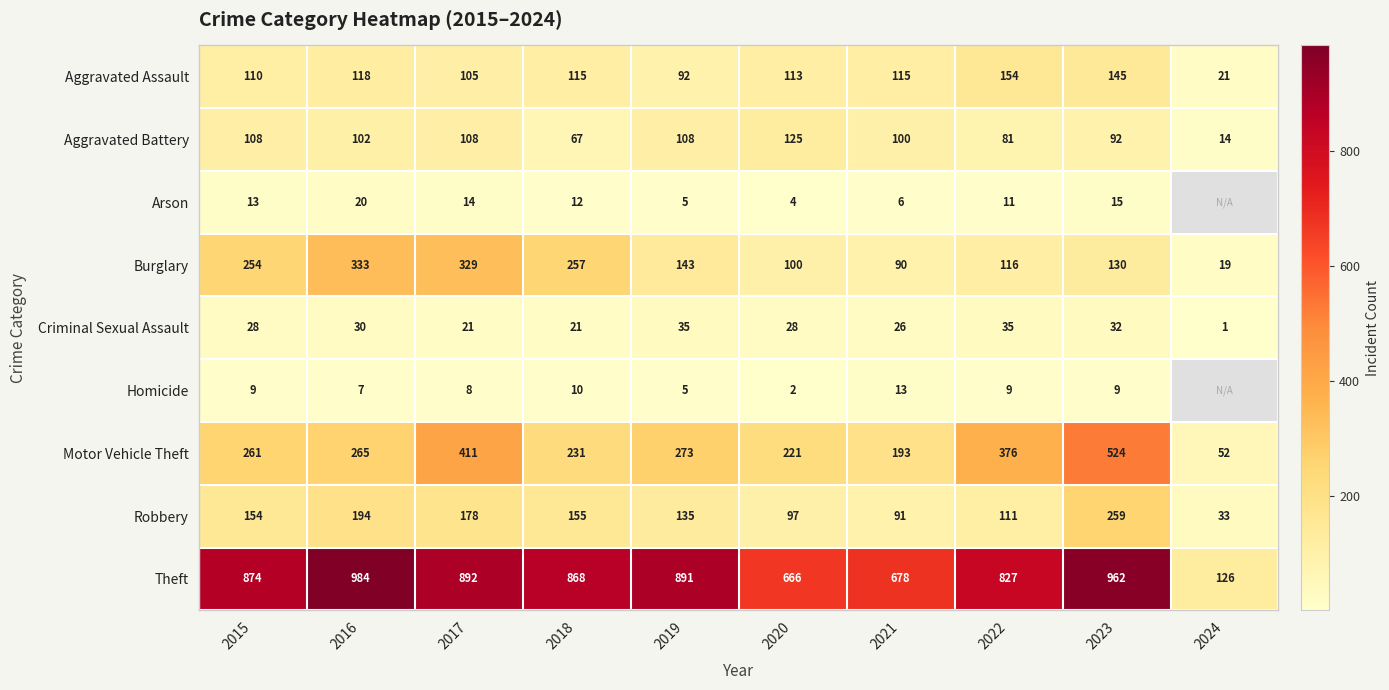

At which label does Aggravated Battery first exceed 102?

2015